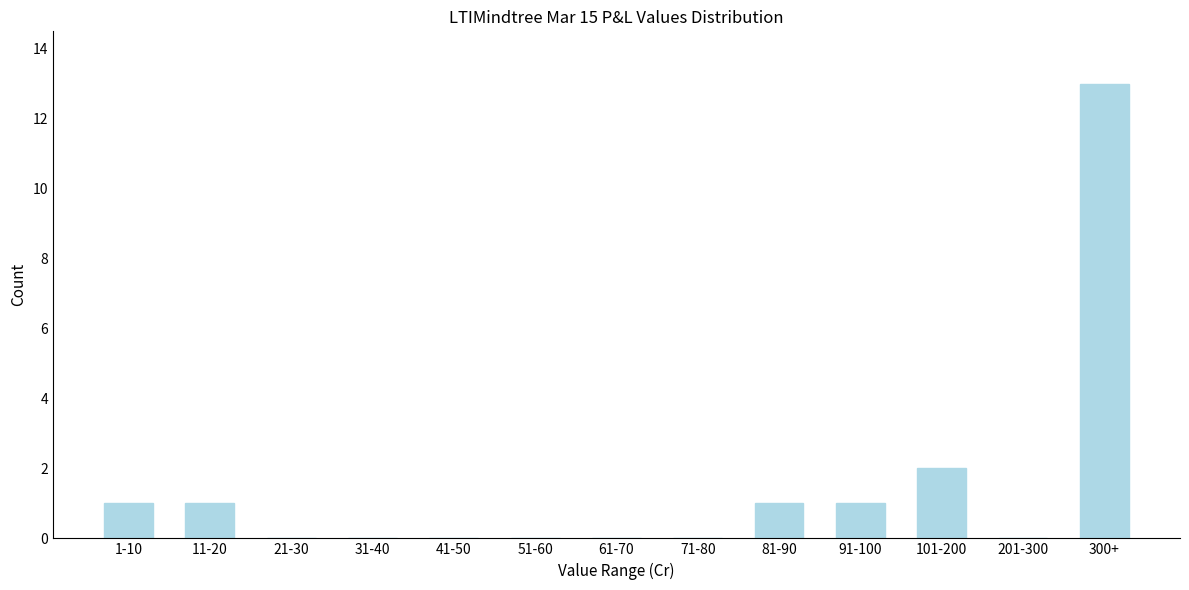

Reading right to left, list all the values displayed in this chart.

300+=13	201-300=0	101-200=2	91-100=1	81-90=1	71-80=0	61-70=0	51-60=0	41-50=0	31-40=0	21-30=0	11-20=1	1-10=1